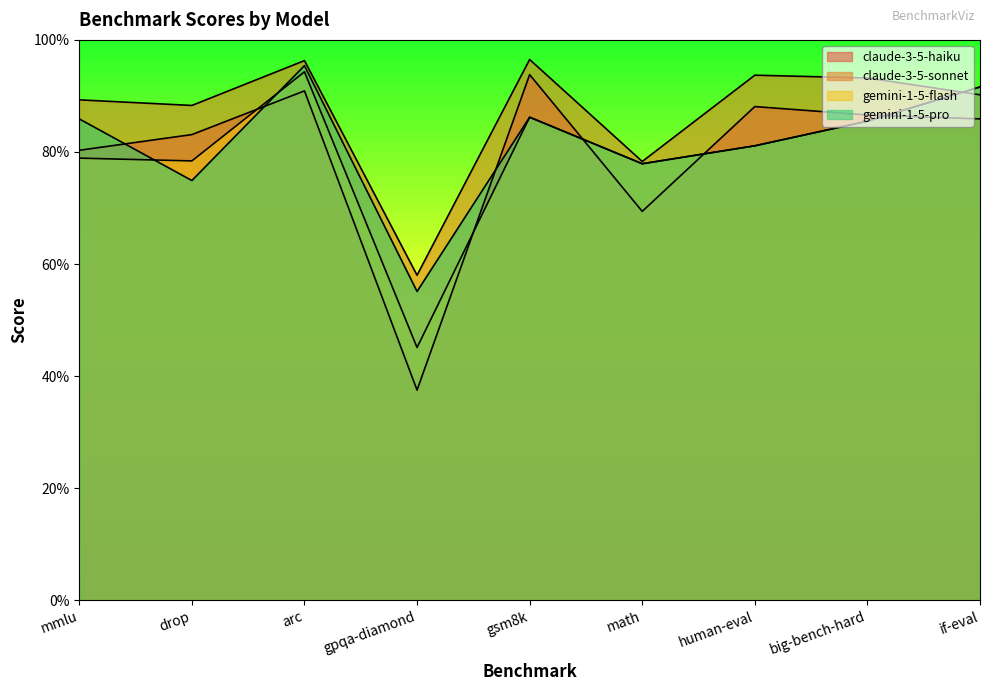

What position from the left is big-bench-hard?

8